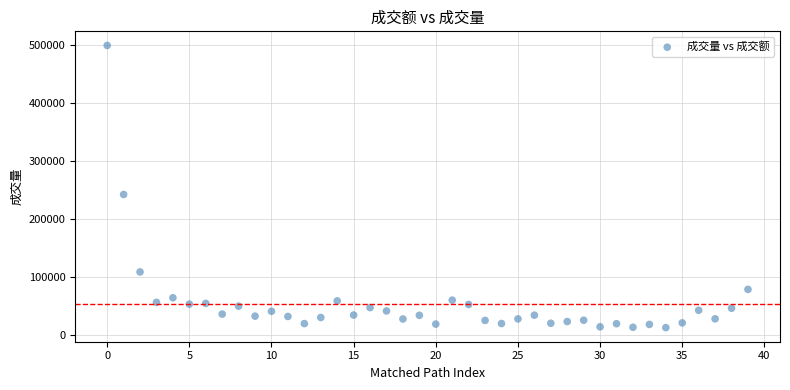

What Y value in the scatter plot is closest to 255467?

241716